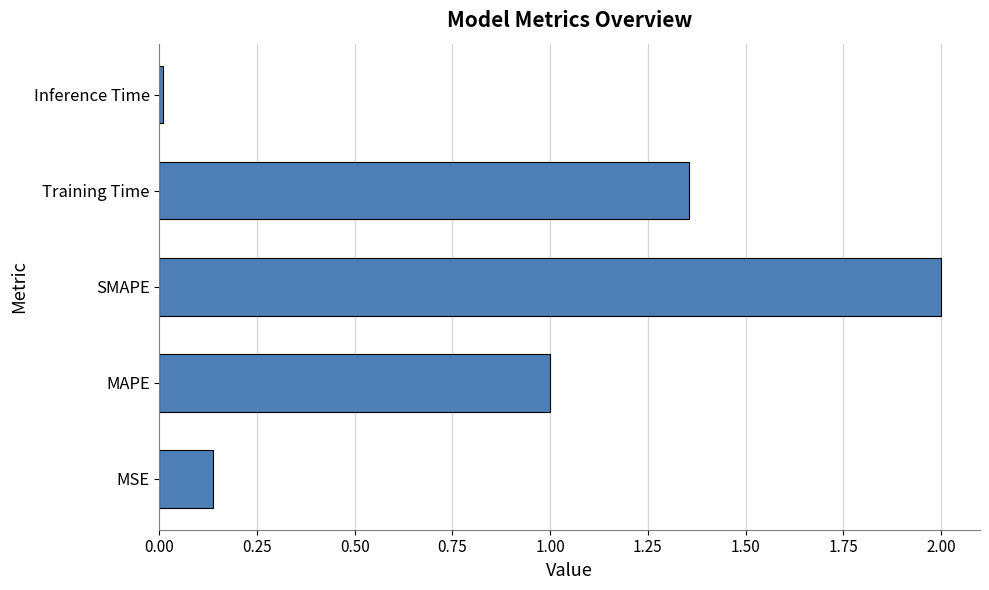

Does the chart contain stacked bars?

No